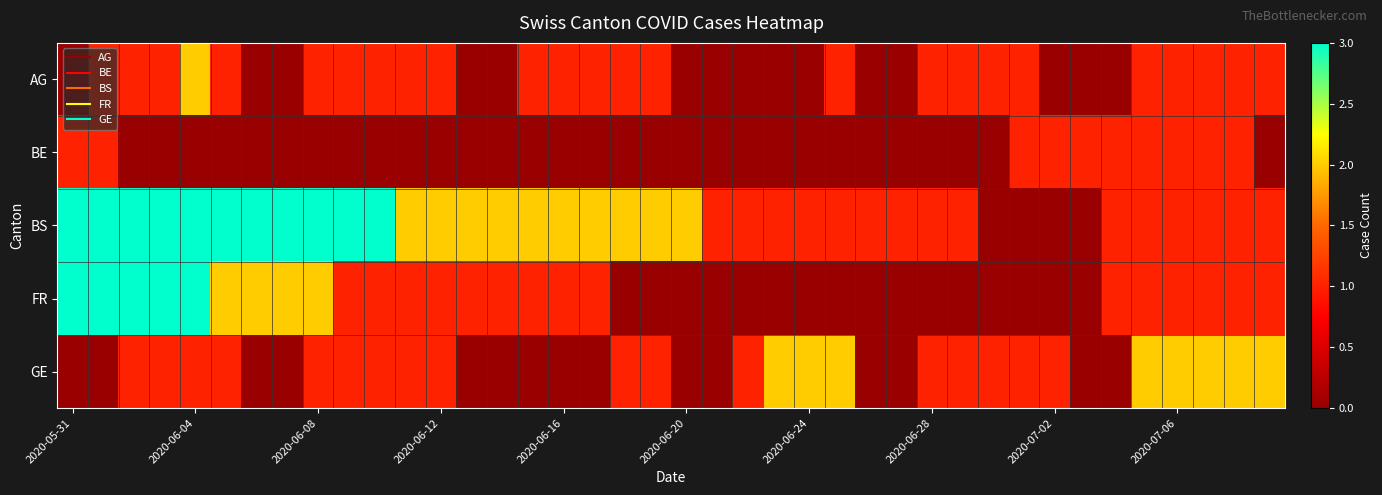

Which series has the largest range (max minus min)?

BS